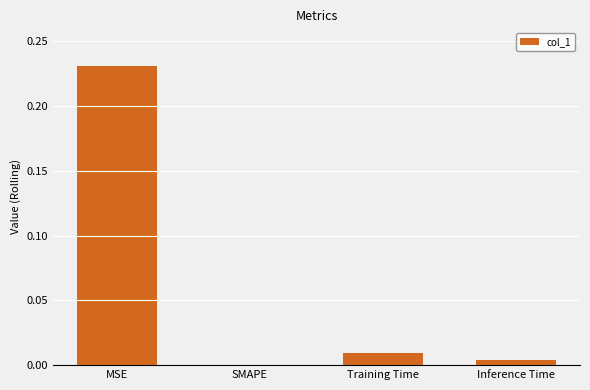

Which label corresponds to the largest value in the chart?

MSE